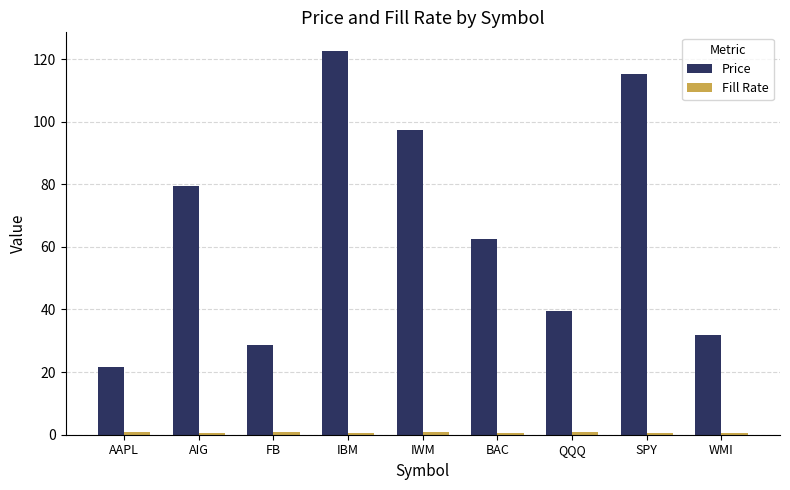

Which series has the largest range (max minus min)?

Price